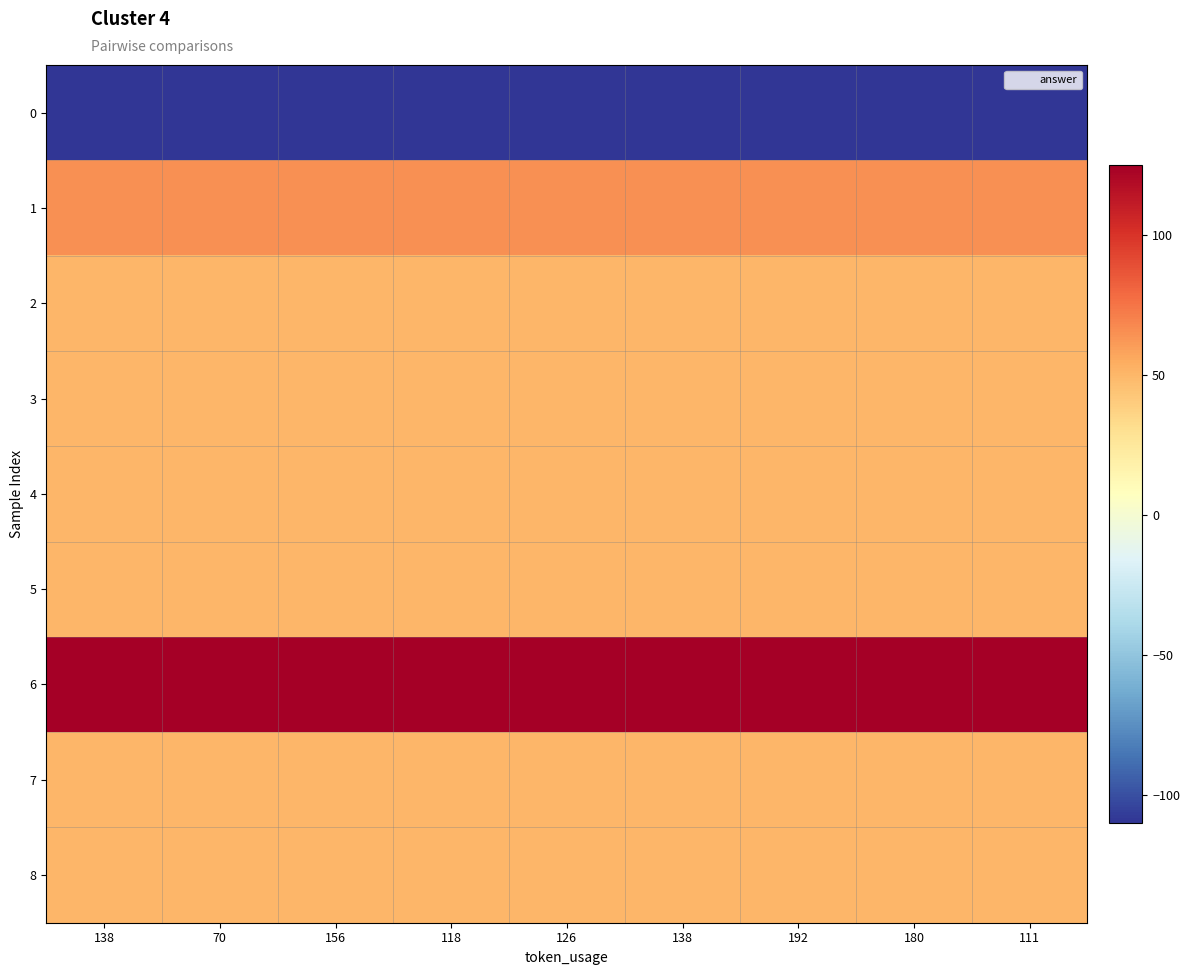

At 192, list the series in order from smallest to largest.

0, 2, 3, 4, 5, 7, 8, 1, 6